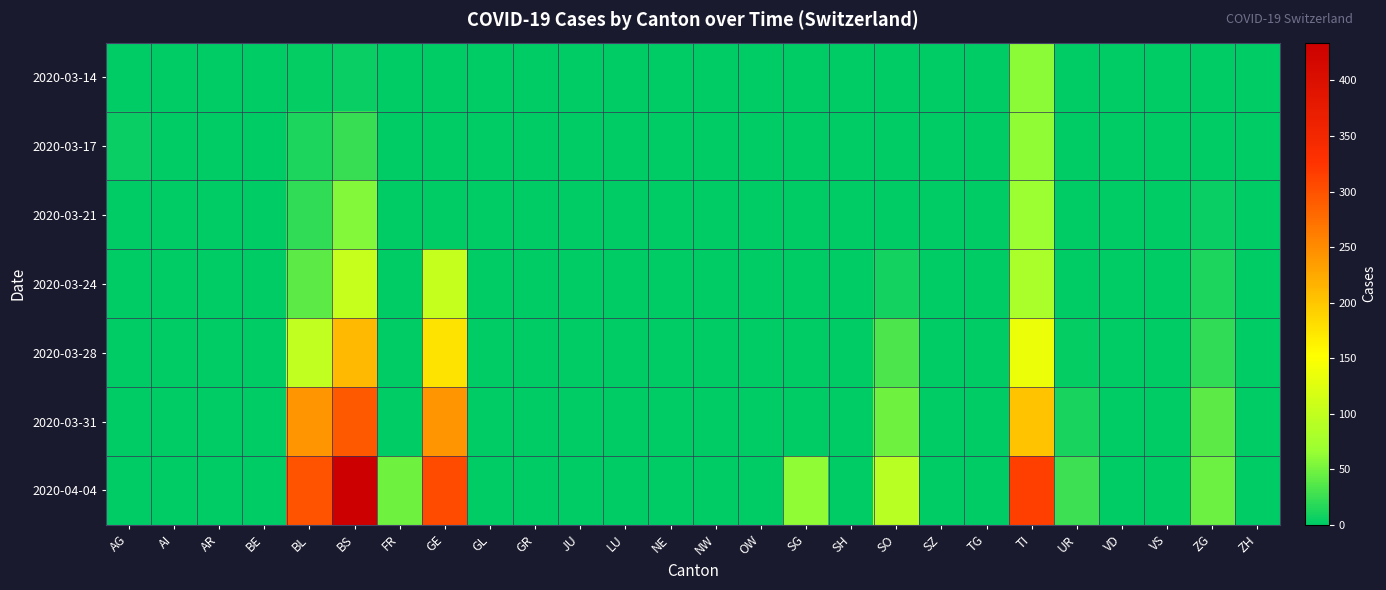

Reading right to left, what are all the values shown in this chart?

2020-03-14: ZH=0	ZG=0	VS=0	VD=0	UR=0	TI=61	TG=0	SZ=0	SO=0	SH=0	SG=0	OW=0	NW=0	NE=0	LU=0	JU=0	GR=0	GL=0	GE=0	FR=0	BS=4	BL=2	BE=0	AR=0	AI=0	AG=0
2020-03-17: ZH=0	ZG=1	VS=0	VD=0	UR=0	TI=62	TG=0	SZ=0	SO=0	SH=0	SG=0	OW=0	NW=0	NE=0	LU=0	JU=0	GR=0	GL=0	GE=0	FR=0	BS=25	BL=13	BE=0	AR=0	AI=0	AG=4
2020-03-21: ZH=0	ZG=5	VS=0	VD=0	UR=0	TI=68	TG=0	SZ=0	SO=0	SH=0	SG=0	OW=0	NW=0	NE=0	LU=0	JU=0	GR=0	GL=0	GE=0	FR=0	BS=57	BL=21	BE=0	AR=0	AI=0	AG=0
2020-03-24: ZH=0	ZG=12	VS=0	VD=0	UR=1	TI=80	TG=0	SZ=0	SO=10	SH=0	SG=0	OW=0	NW=0	NE=0	LU=0	JU=0	GR=0	GL=0	GE=103	FR=0	BS=105	BL=40	BE=0	AR=0	AI=0	AG=0
2020-03-28: ZH=0	ZG=21	VS=0	VD=0	UR=3	TI=136	TG=0	SZ=0	SO=33	SH=0	SG=0	OW=0	NW=0	NE=0	LU=0	JU=0	GR=0	GL=0	GE=175	FR=0	BS=211	BL=100	BE=0	AR=0	AI=0	AG=0
2020-03-31: ZH=0	ZG=39	VS=0	VD=0	UR=11	TI=202	TG=0	SZ=0	SO=48	SH=0	SG=0	OW=0	NW=0	NE=0	LU=0	JU=0	GR=0	GL=0	GE=241	FR=0	BS=292	BL=242	BE=0	AR=0	AI=0	AG=0
2020-04-04: ZH=0	ZG=46	VS=0	VD=0	UR=26	TI=314	TG=0	SZ=0	SO=92	SH=0	SG=62	OW=0	NW=0	NE=0	LU=0	JU=0	GR=0	GL=0	GE=305	FR=49	BS=434	BL=298	BE=0	AR=0	AI=0	AG=0